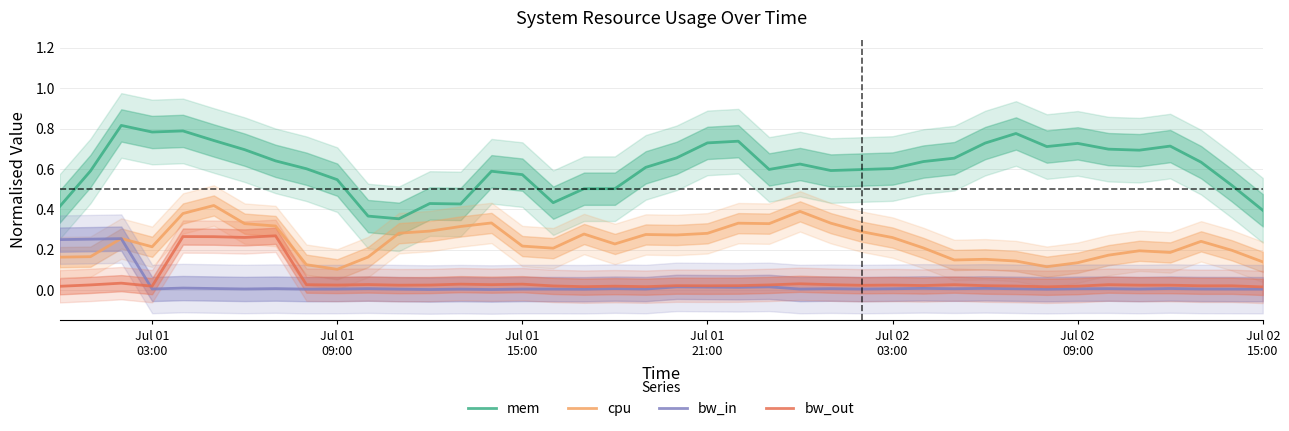

True or false: bw_out and cpu intersect in this chart.

False